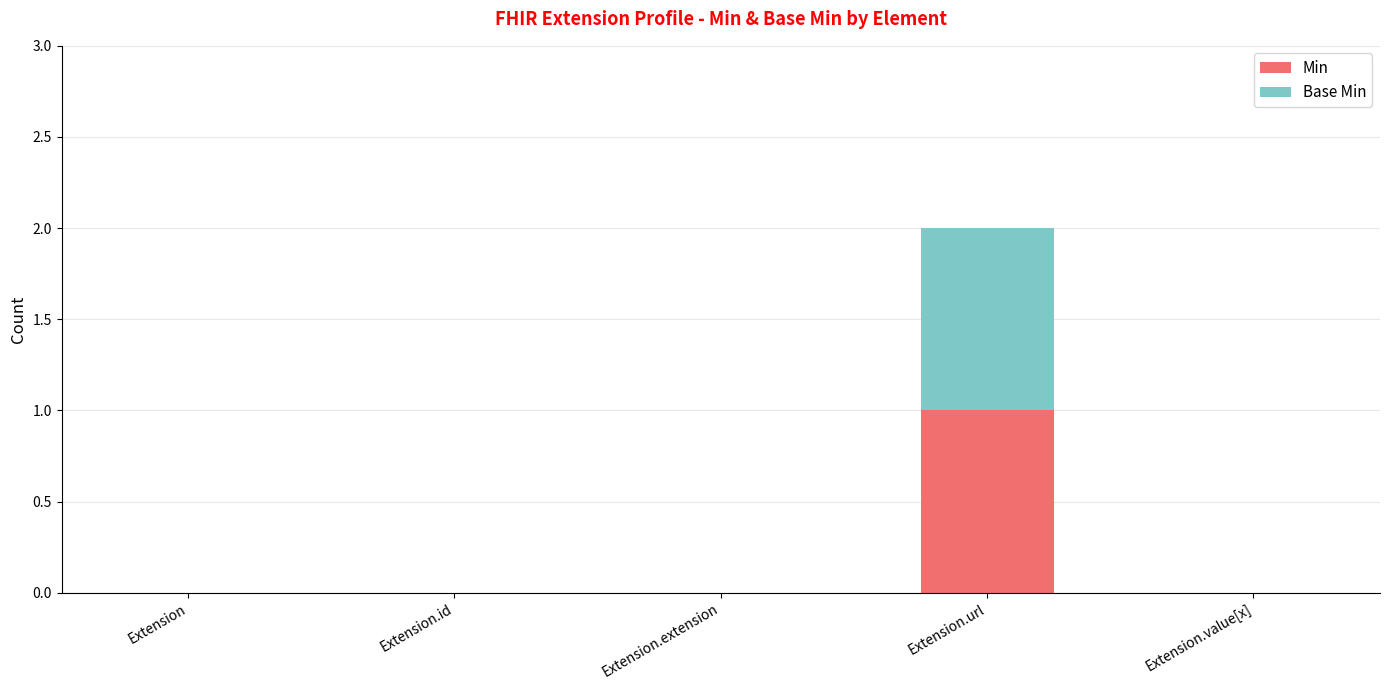

Are the bars horizontal?

No